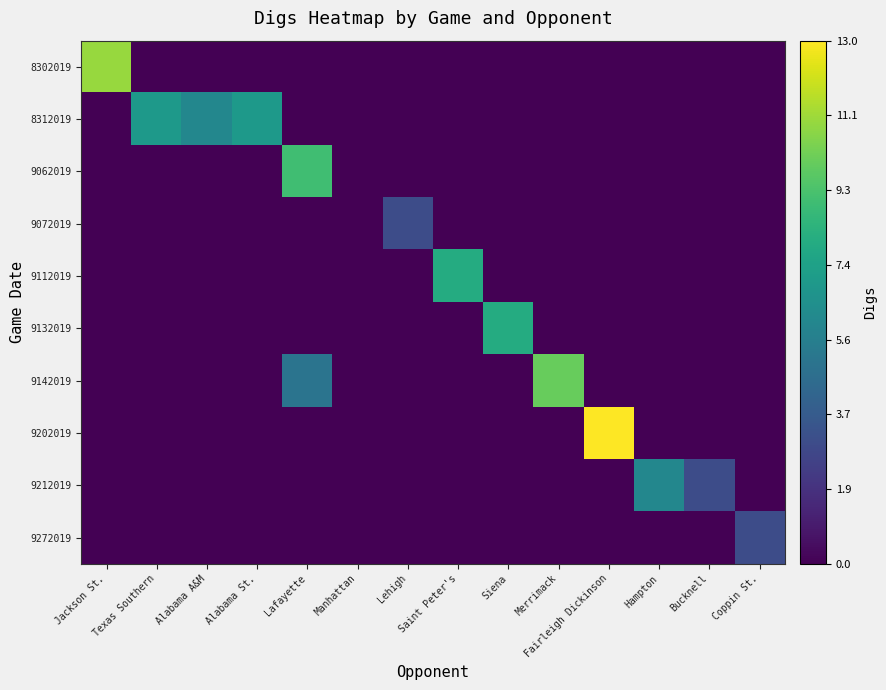

Which series has the largest total across all categories?

8312019